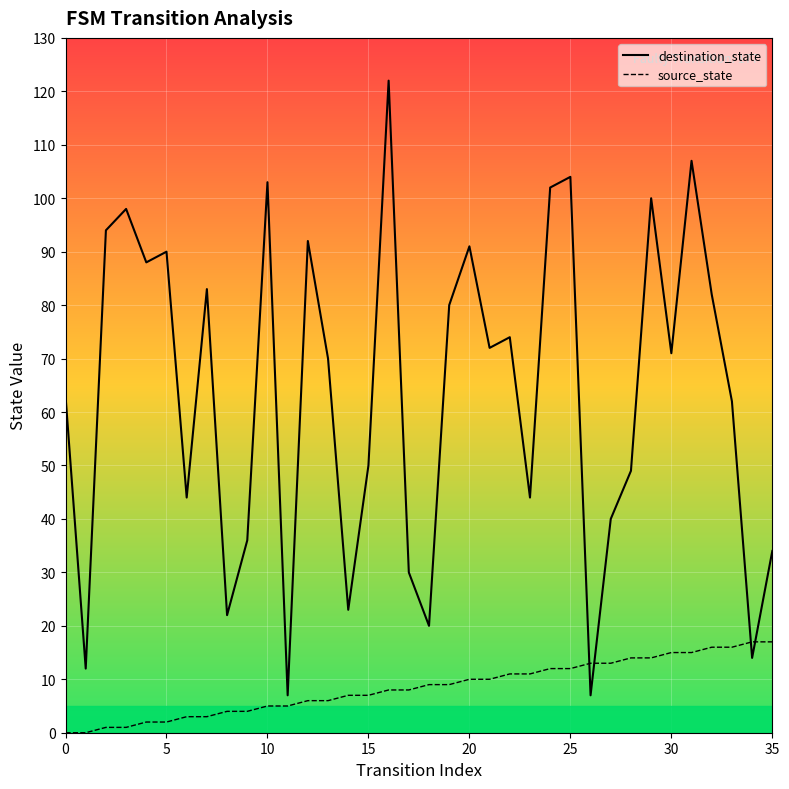

Which series has the largest total across all categories?

destination_state